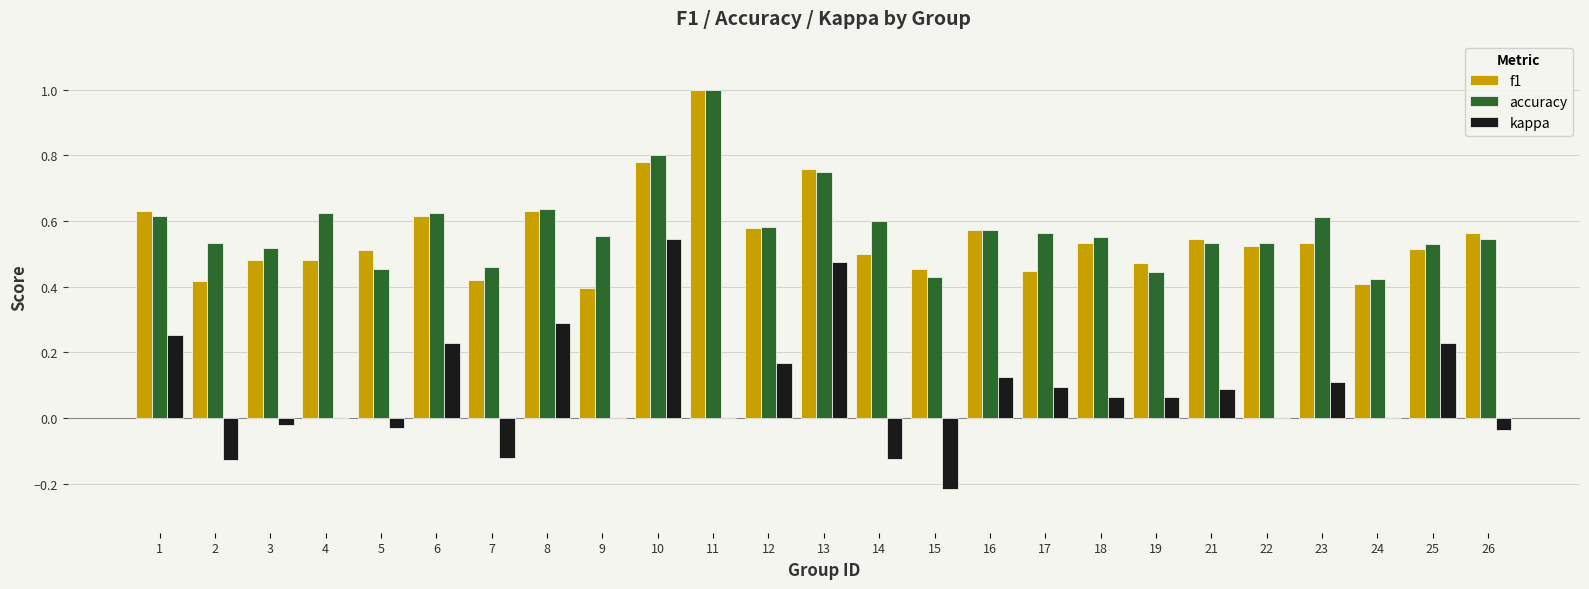

Between 7 and 17, which series saw the biggest shift?

kappa